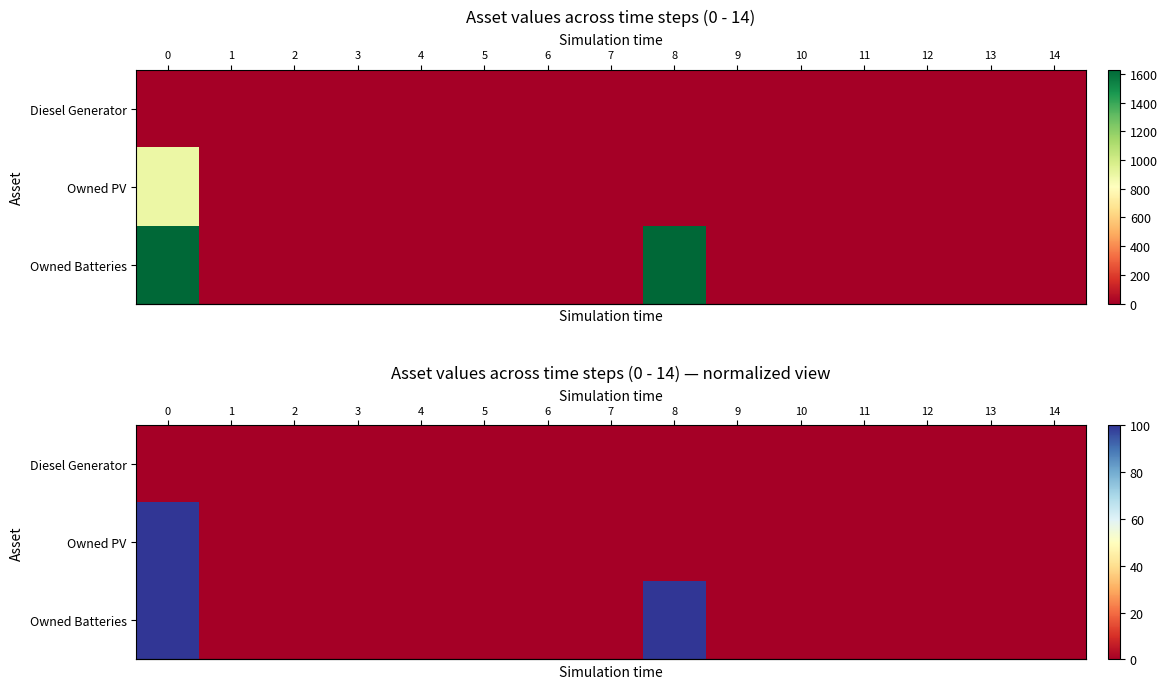

The value of row_1 at 14 is 0. True or false?

True